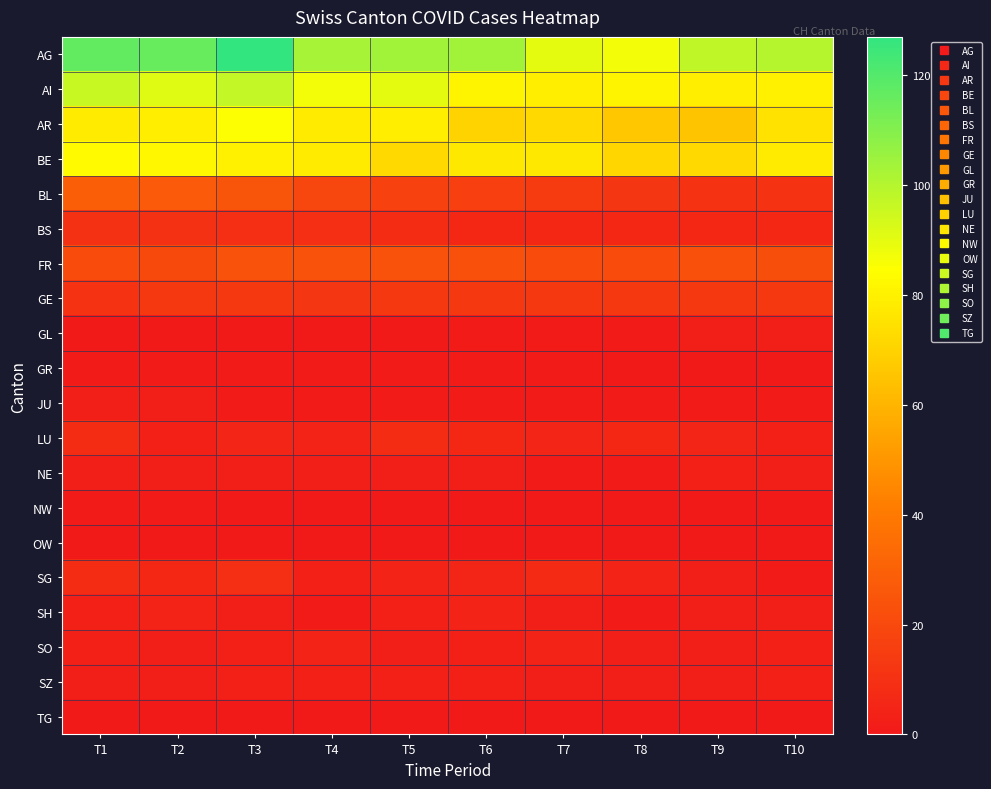

What is the total value across all series at T4?

429